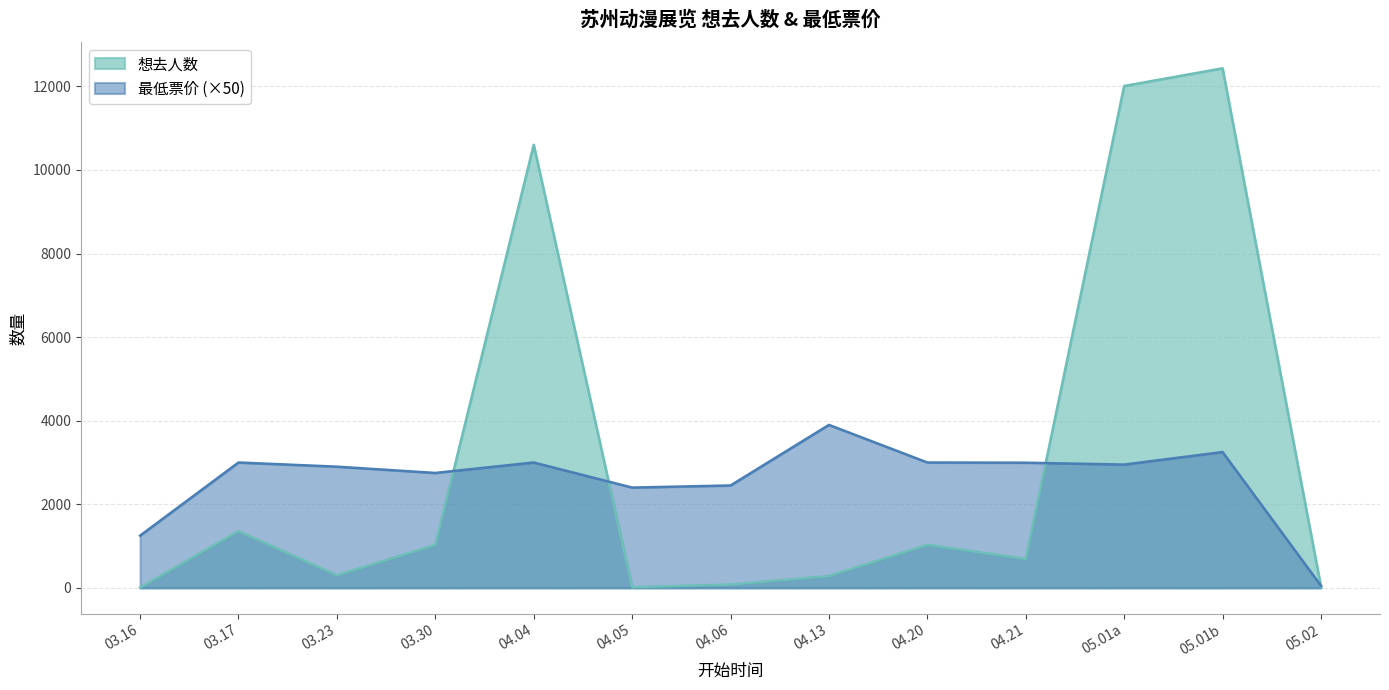

Is it true that 想去人数 equals 1028 at 03.30?

True